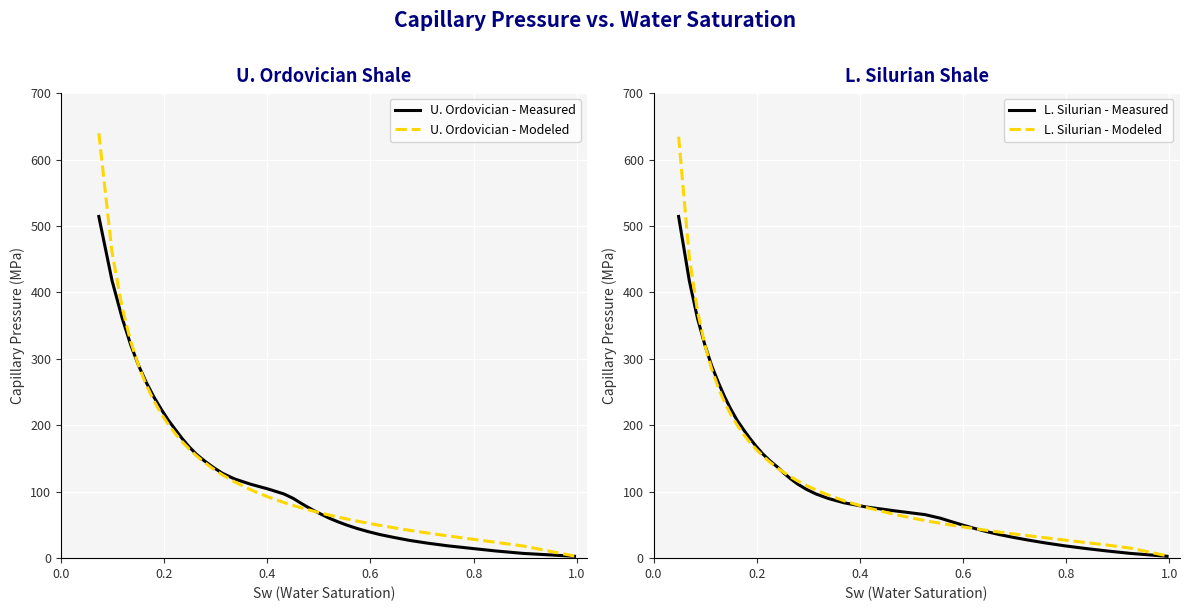

How many series are shown in this chart?

4